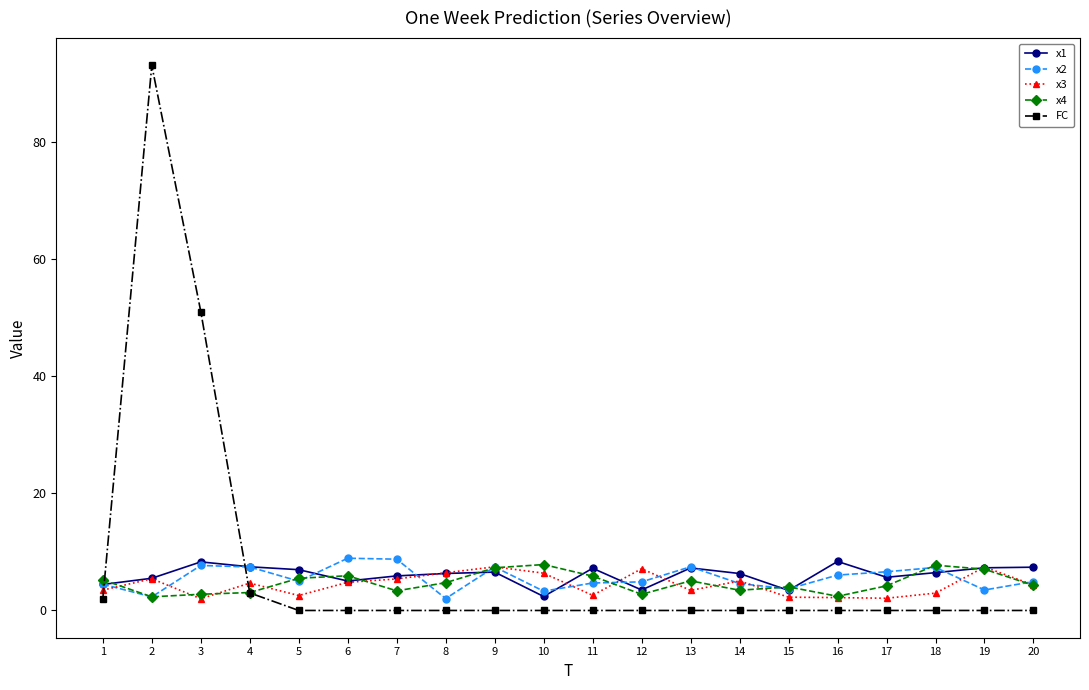

Between which two adjacent categories do x2 and FC first intersect?

1 and 2